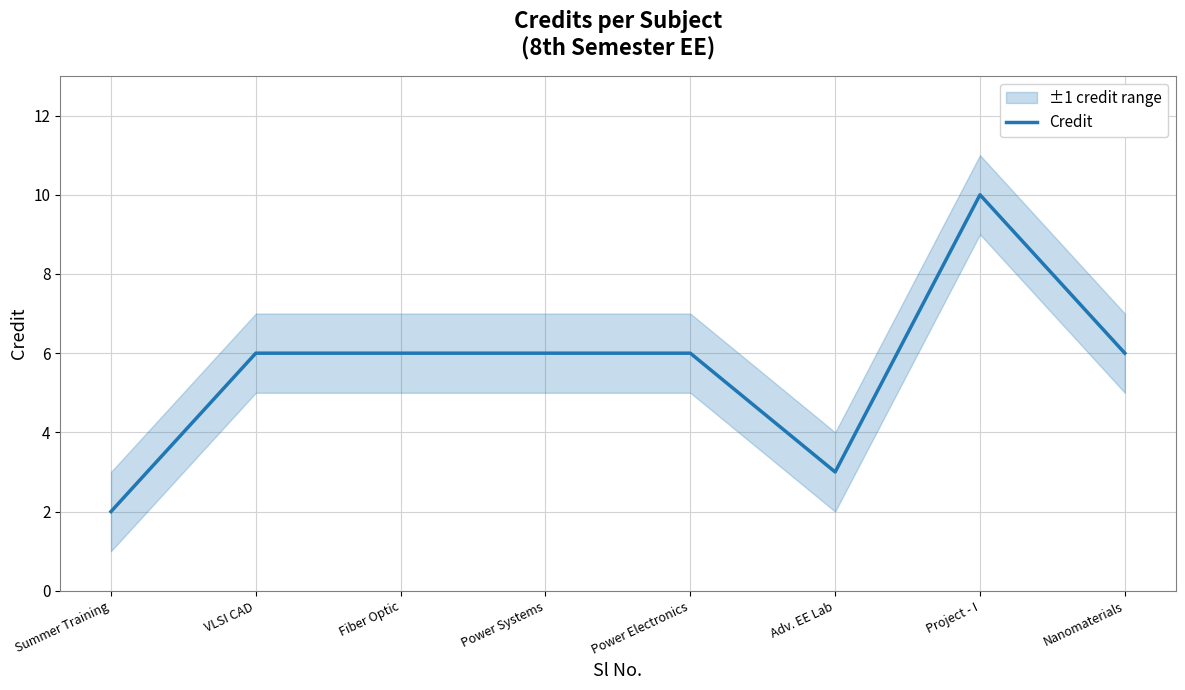

What is the approximate value at Nanomaterials?

6